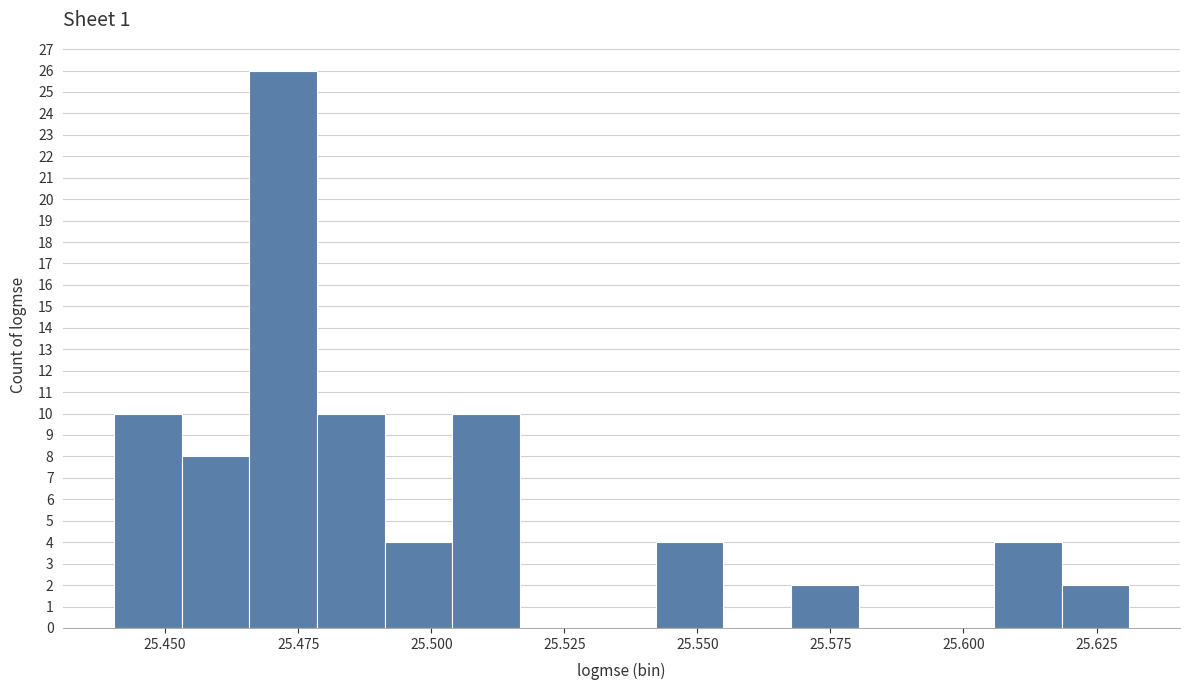

Read against the x-axis, roughly where is the centre of the tallest bar?

25.470